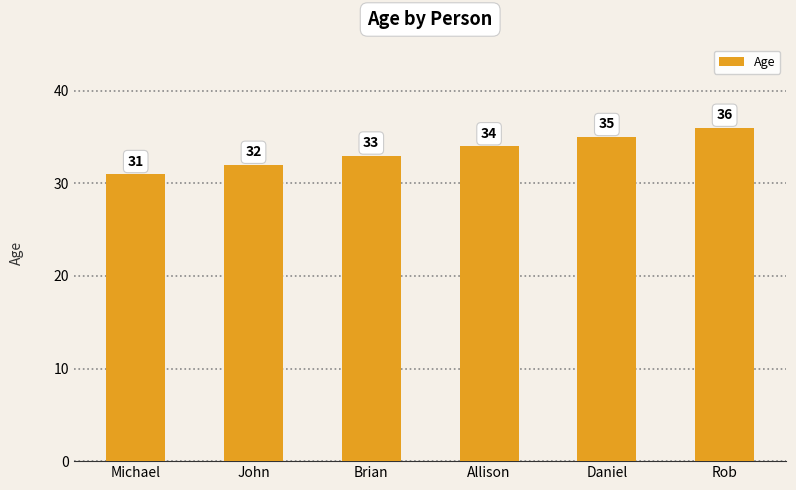

Rank the categories by value from lowest to highest.

Michael, John, Brian, Allison, Daniel, Rob